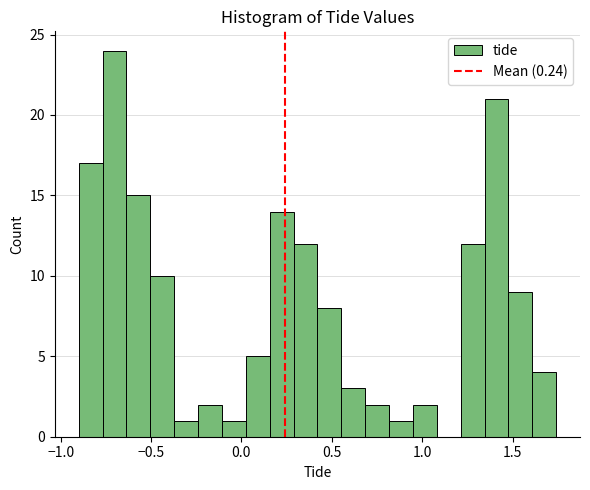

Around what value on the x-axis is the tallest bar? Give the approximate position of its centre, as read against the axis.

-0.70